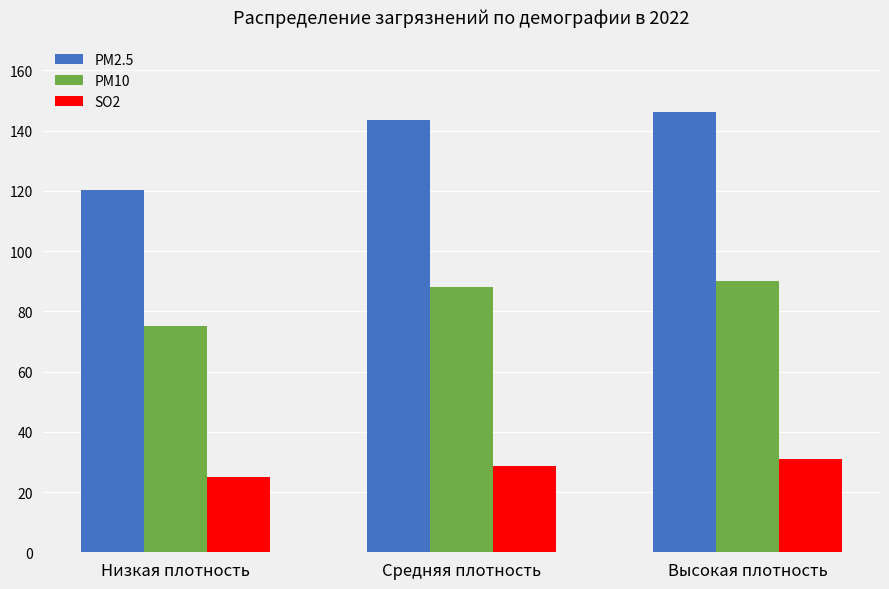

At which label does PM10 first exceed 88?

Средняя плотность